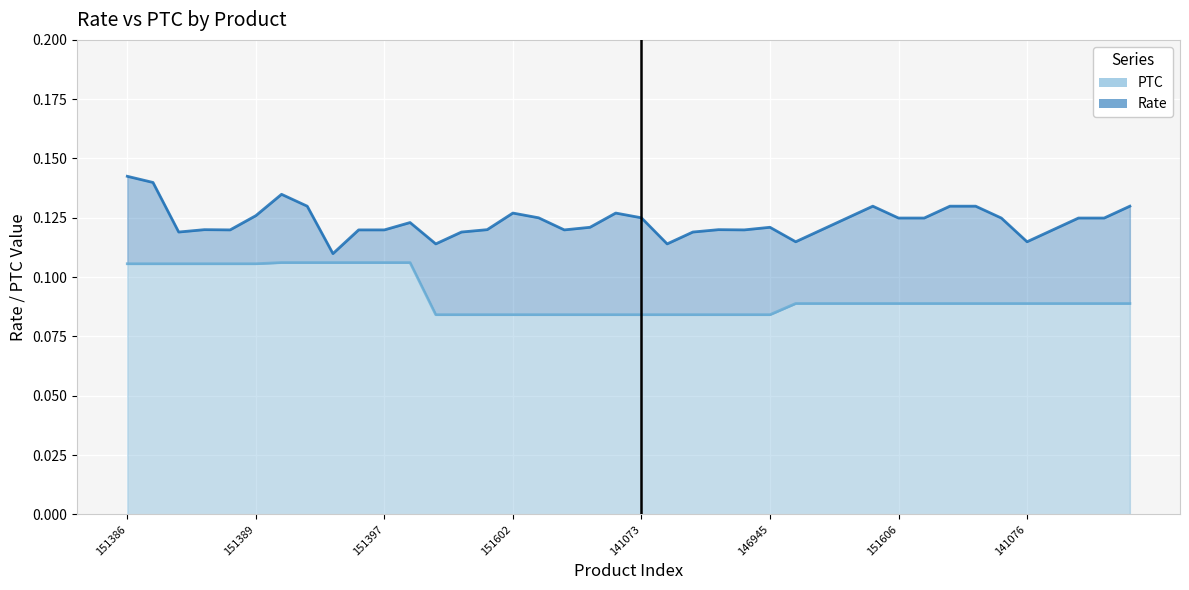

At which category does the chart reach its peak across all series?

151386